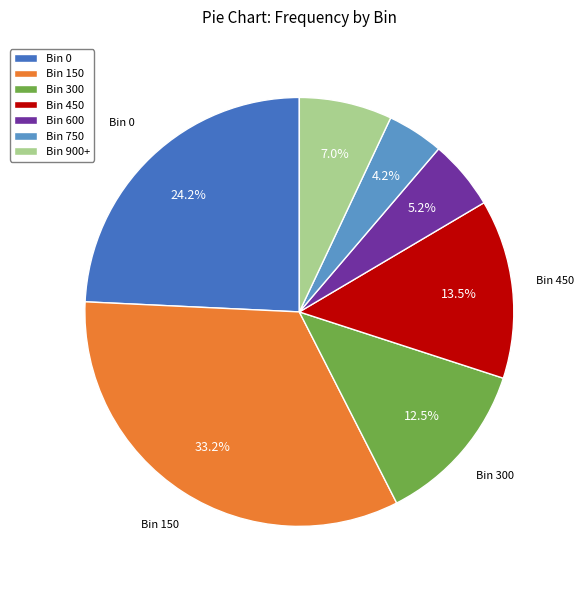

Does Bin 750 account for over 50% of the chart?

No